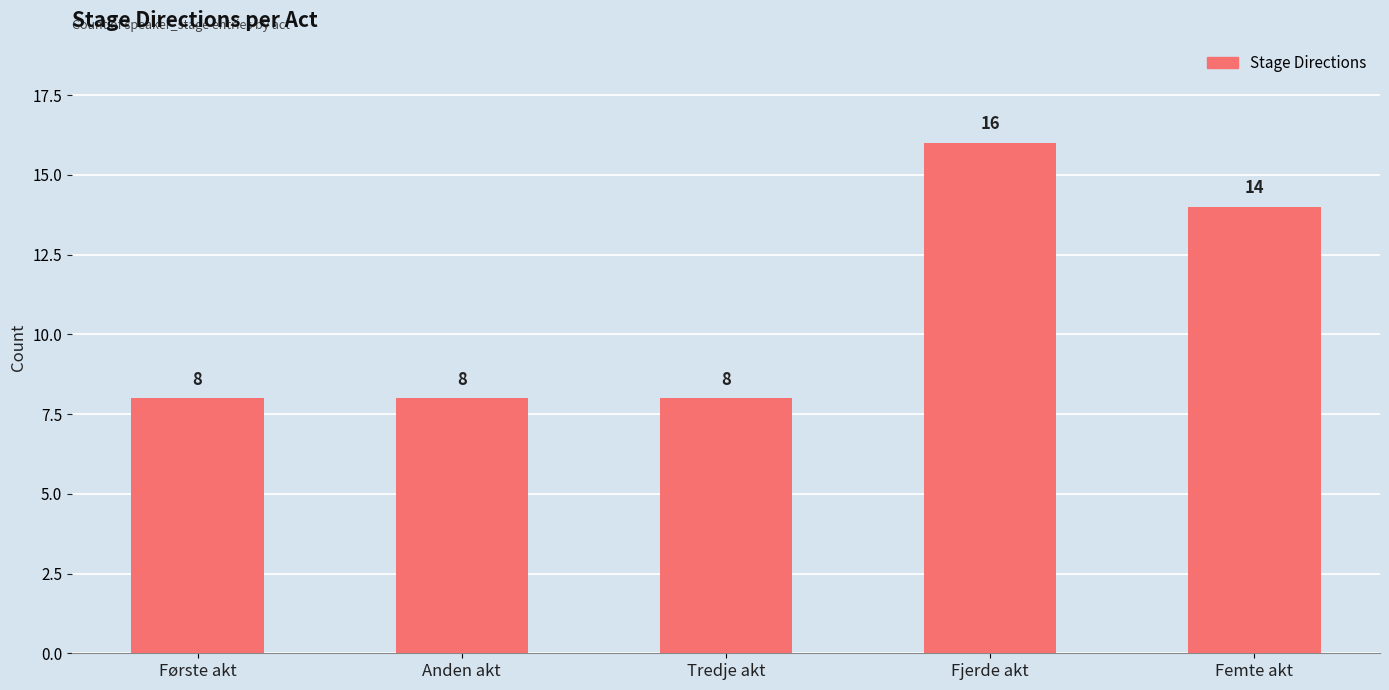

Reading right to left, list all the values displayed in this chart.

14	16	8	8	8